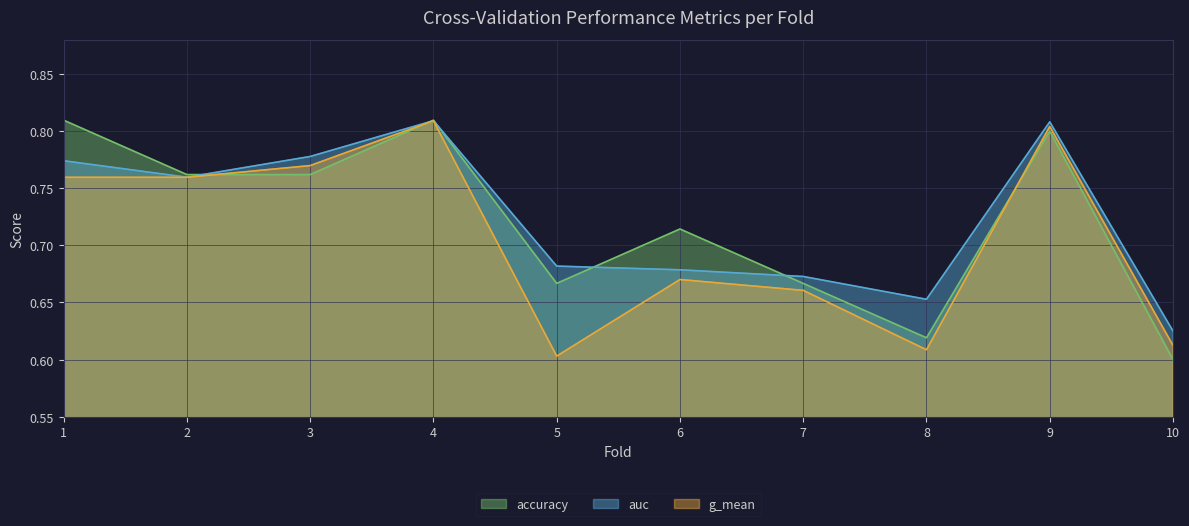

How many lines are shown in the chart?

3